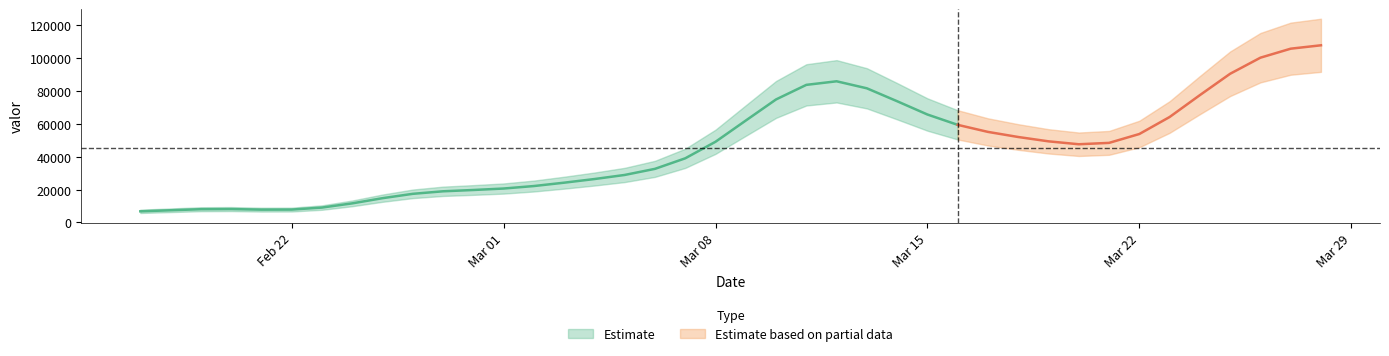

What is the sum of the values at 2021-02-23 and 2021-03-24?

87967